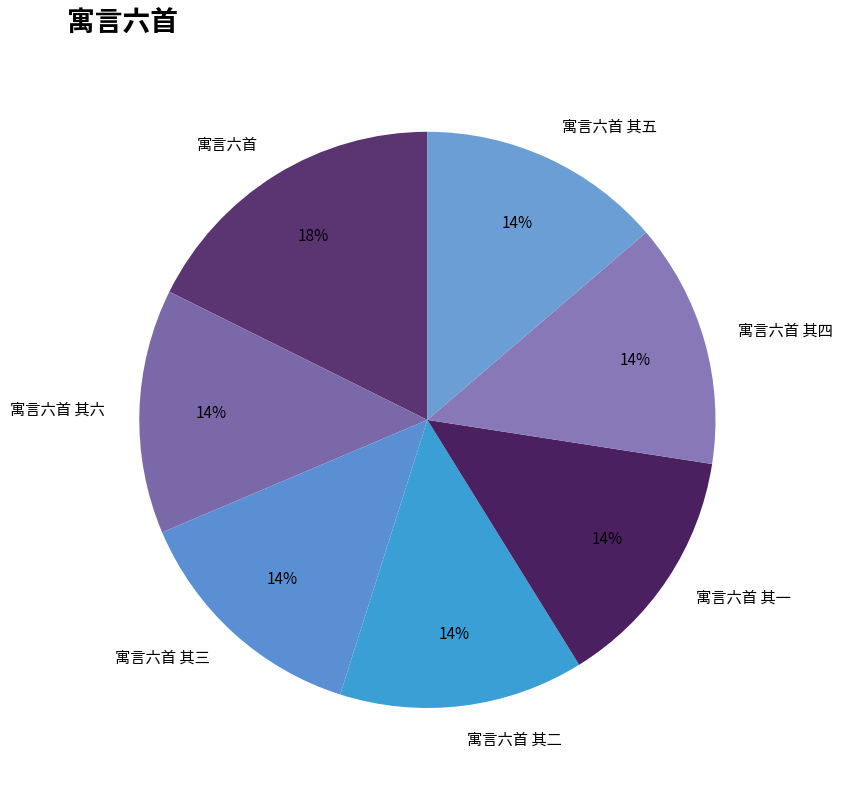

Is the sum of 寓言六首 其二 and 寓言六首 其三 greater than half?

No